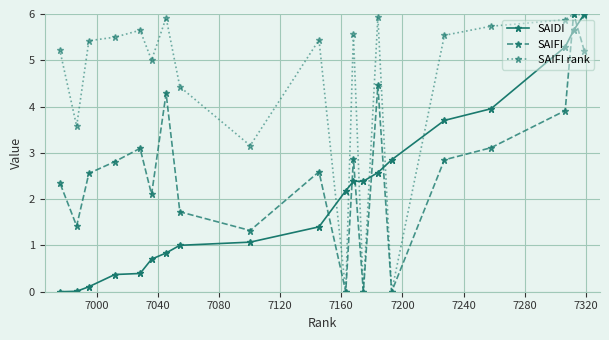

How many lines are shown in the chart?

3